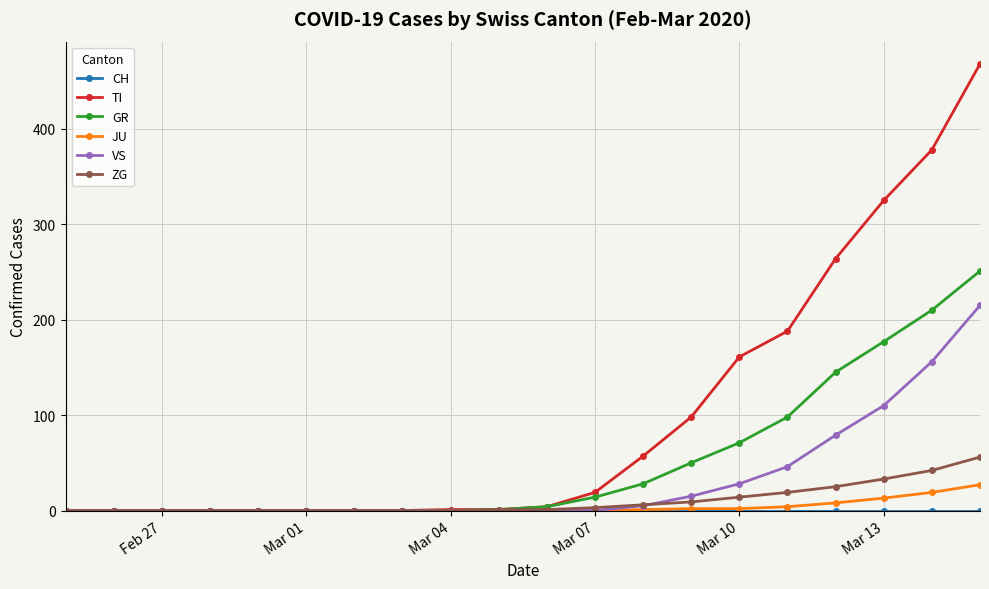

What is the maximum value for TI?

468